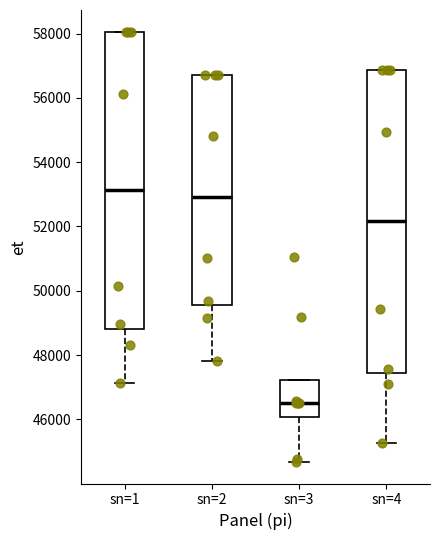

Where is the lower edge of the box for sn=2 on the y-axis? The values are not printed on the chart, so give them approximately, as read against the axis.

49600